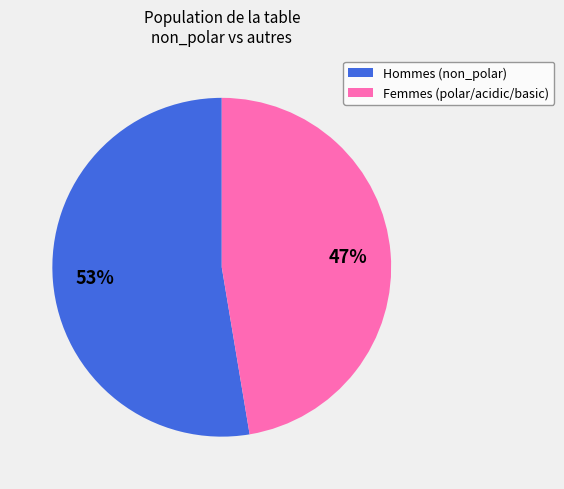

To the nearest percent, what is the average slice percentage?

50%